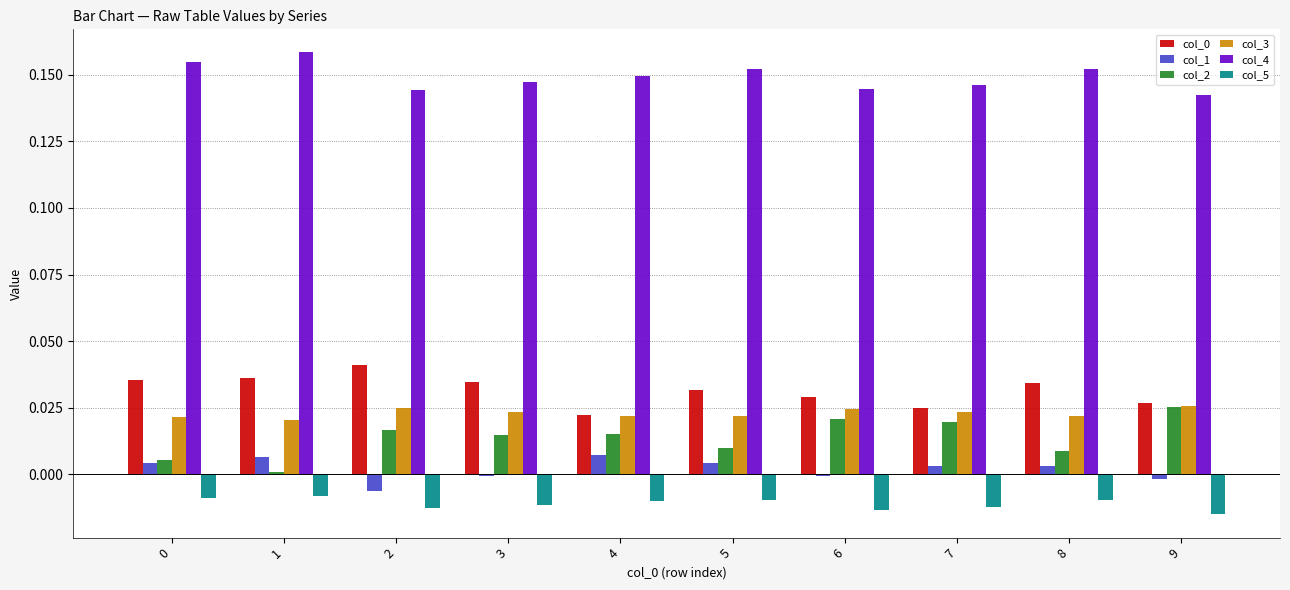

At which label is col_0 closest to 0?

4